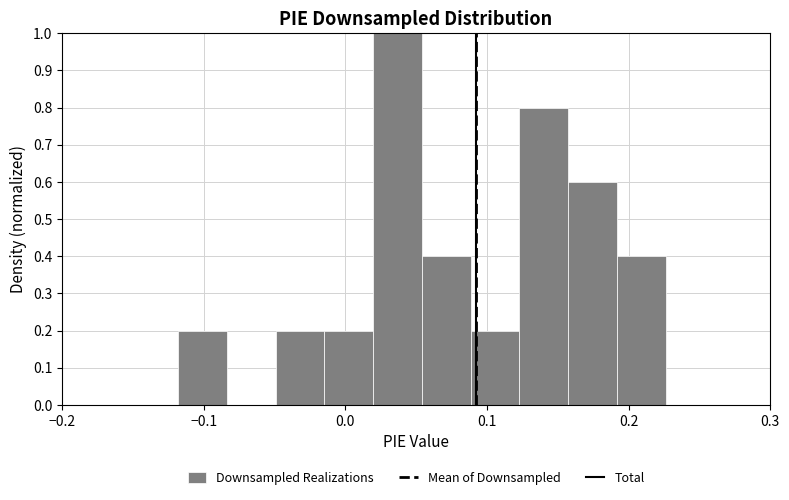

Read against the x-axis, roughly where is the centre of the tallest bar?

0.04